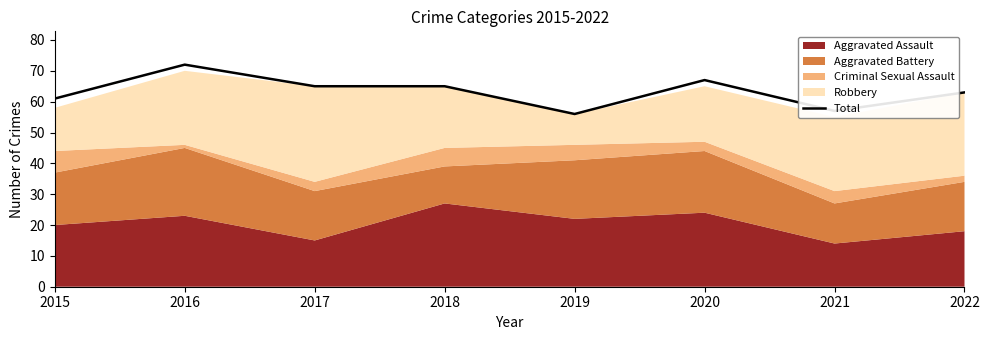

At which label is the value closest to 64?

2017